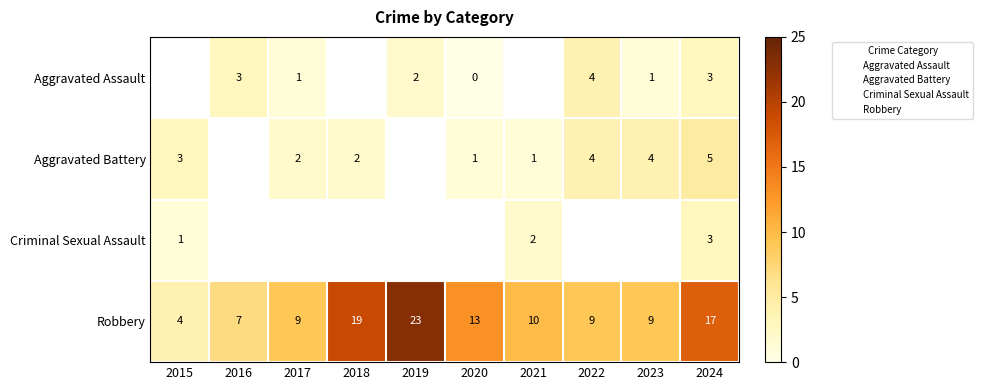

What is the sum of all Robbery values?

120